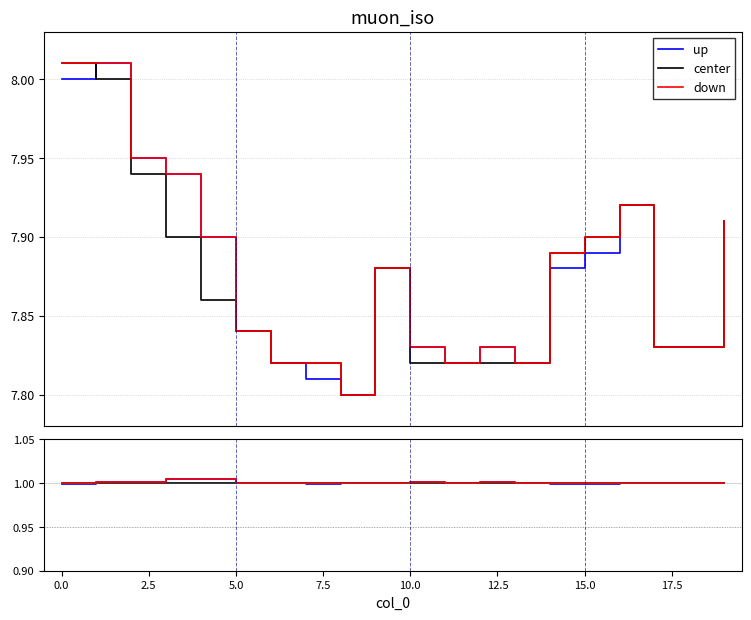

Does the chart have visible grid lines?

Yes